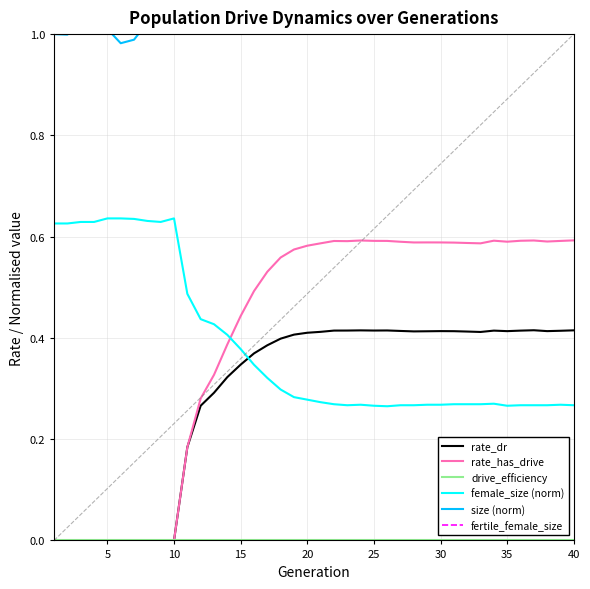

How many times do female_size (norm) and rate_dr cross each other?

1